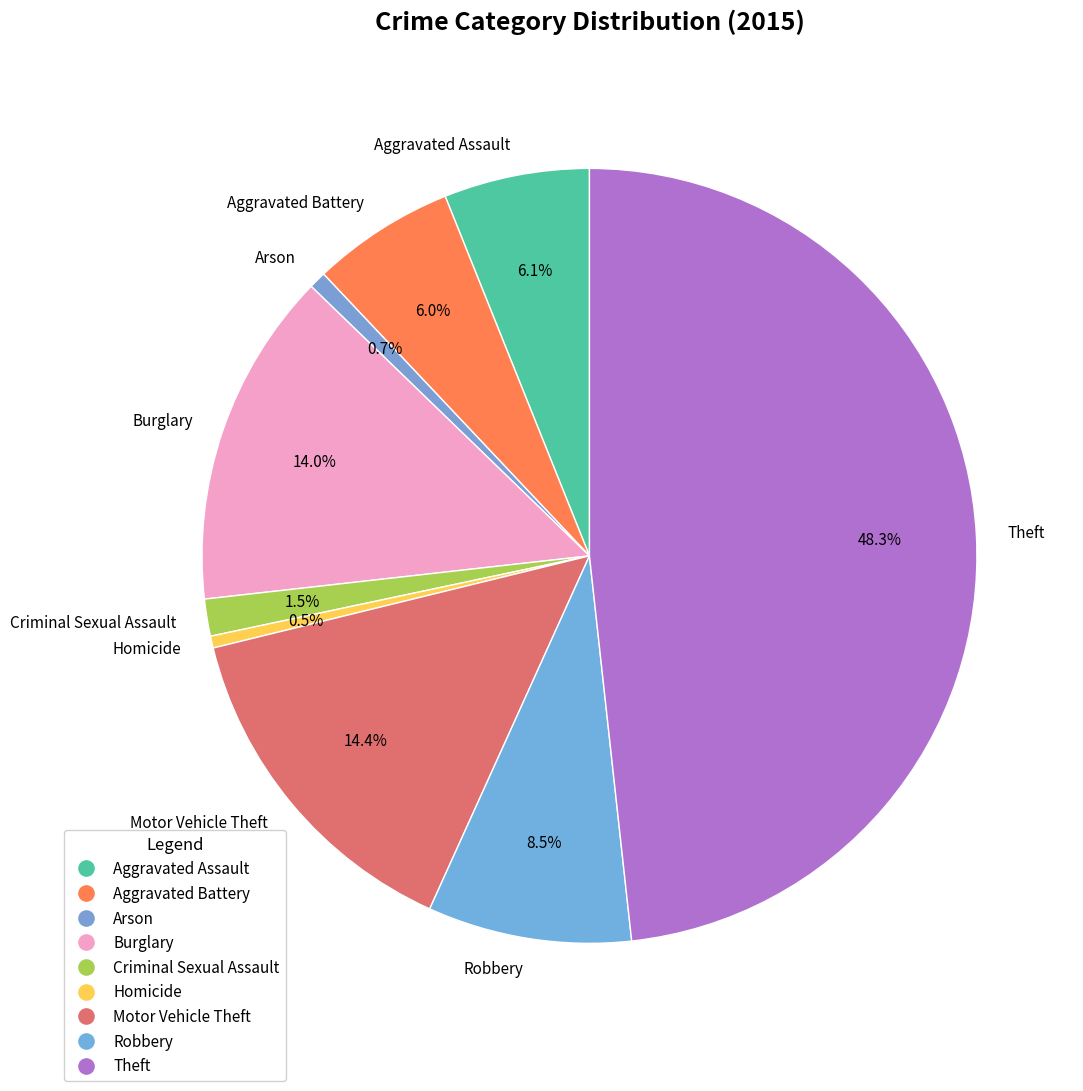

What percentage do Theft and Burglary together represent?

62.3%